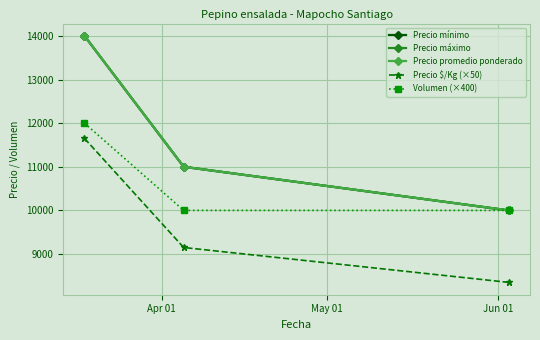

How many Precio promedio ponderado values are between 10000 and 14000?

3